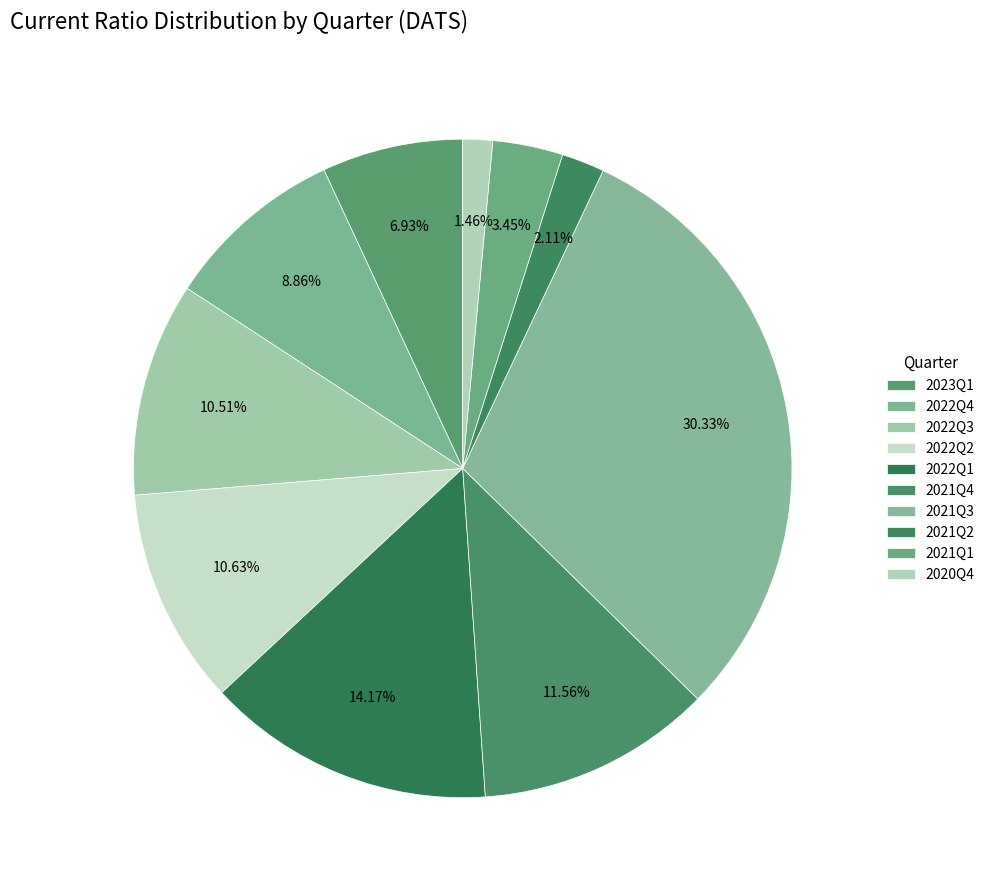

To the nearest percent, what is the difference between the largest and smallest slice percentages?

29%